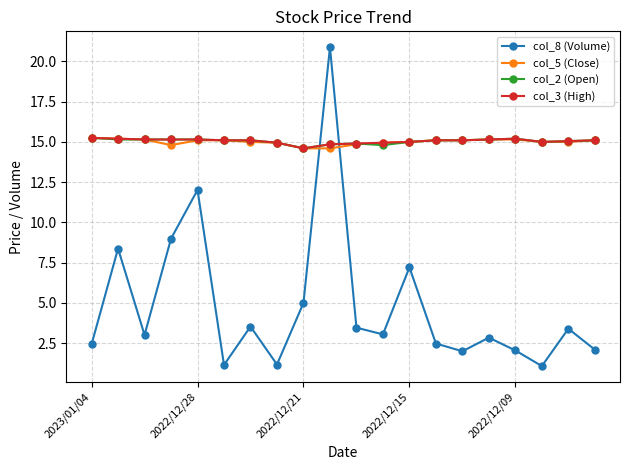

What is the value of the col_3 (High) point at the 19th from the left?

15.1